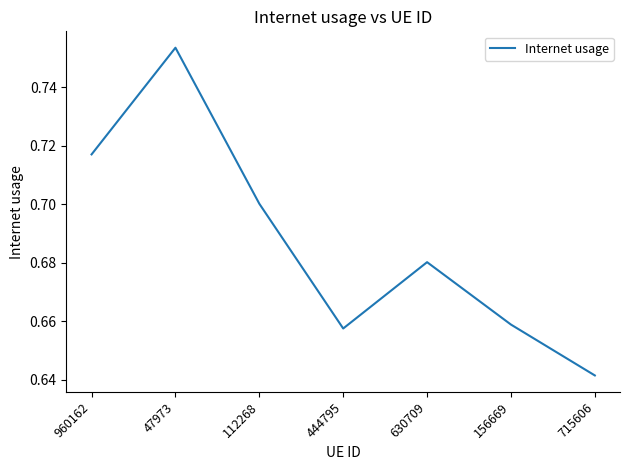

How many interior local peaks (higher than both neighbors) does the data have?

2